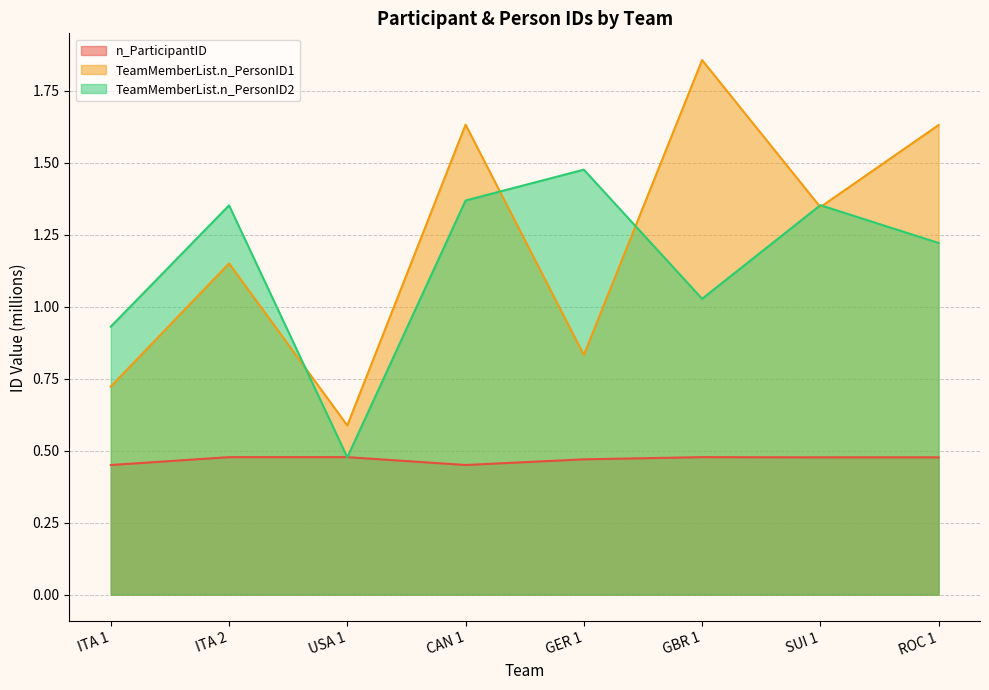

Which category has the lowest value across all series?

ITA 1